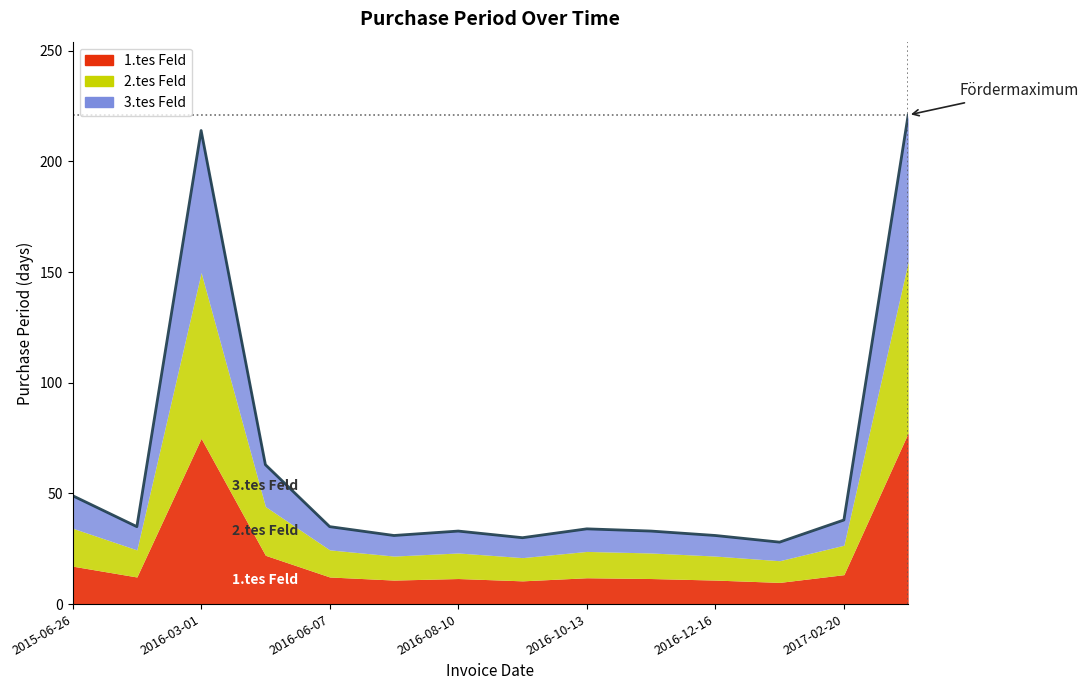

Where is the first local maximum?

2016-03-01